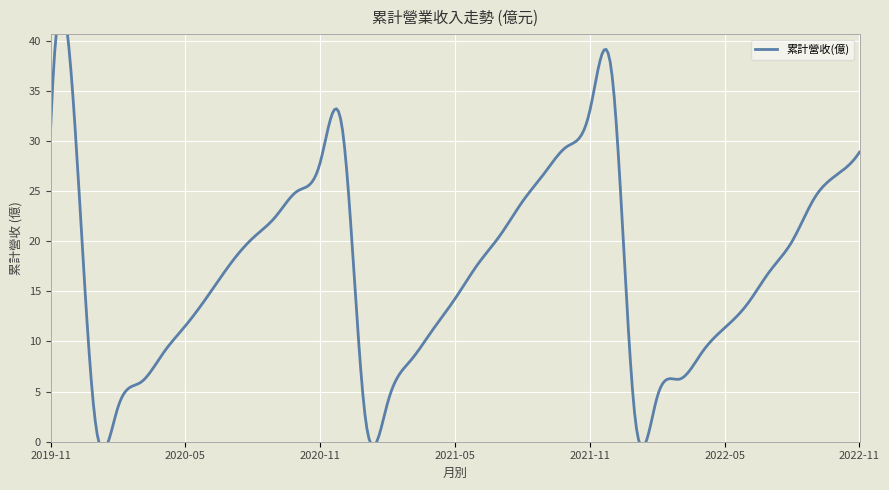

List the labels in order of value, largest first.

2021-12, 2019-12, 2021-11, 2019-11, 2020-12, 2021-10, 2022-11, 2020-11, 2021-09, 2022-10, 2020-10, 2022-09, 2021-08, 2020-09, 2021-07, 2020-08, 2022-08, 2020-07, 2021-06, 2022-07, 2020-06, 2021-05, 2022-06, 2020-05, 2022-05, 2021-04, 2022-04, 2020-04, 2021-03, 2022-03, 2020-03, 2022-02, 2021-02, 2020-02, 2022-01, 2021-01, 2020-01